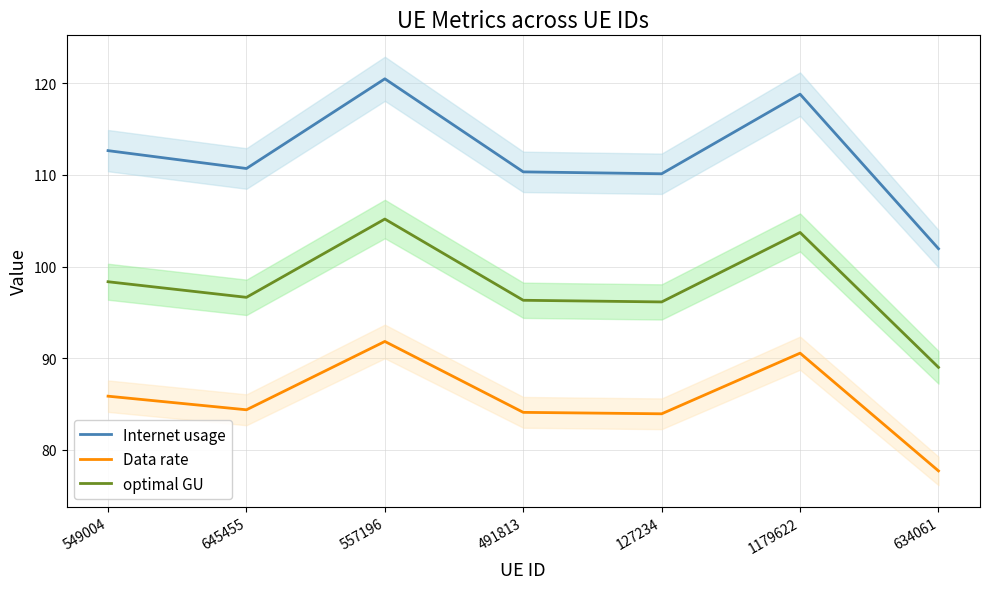

What is the difference between the maximum and second lowest values in the Data rate series?

7.9